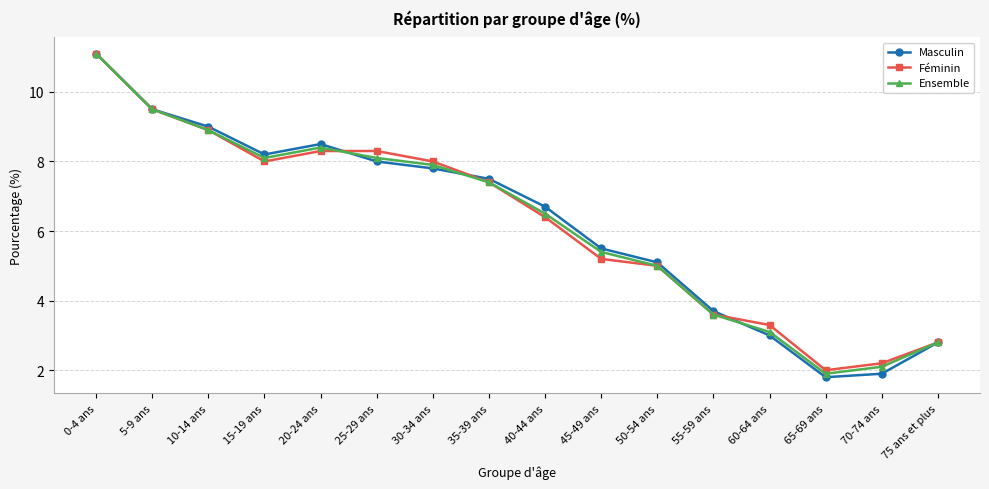

What is the lowest value of the Masculin series?

1.8